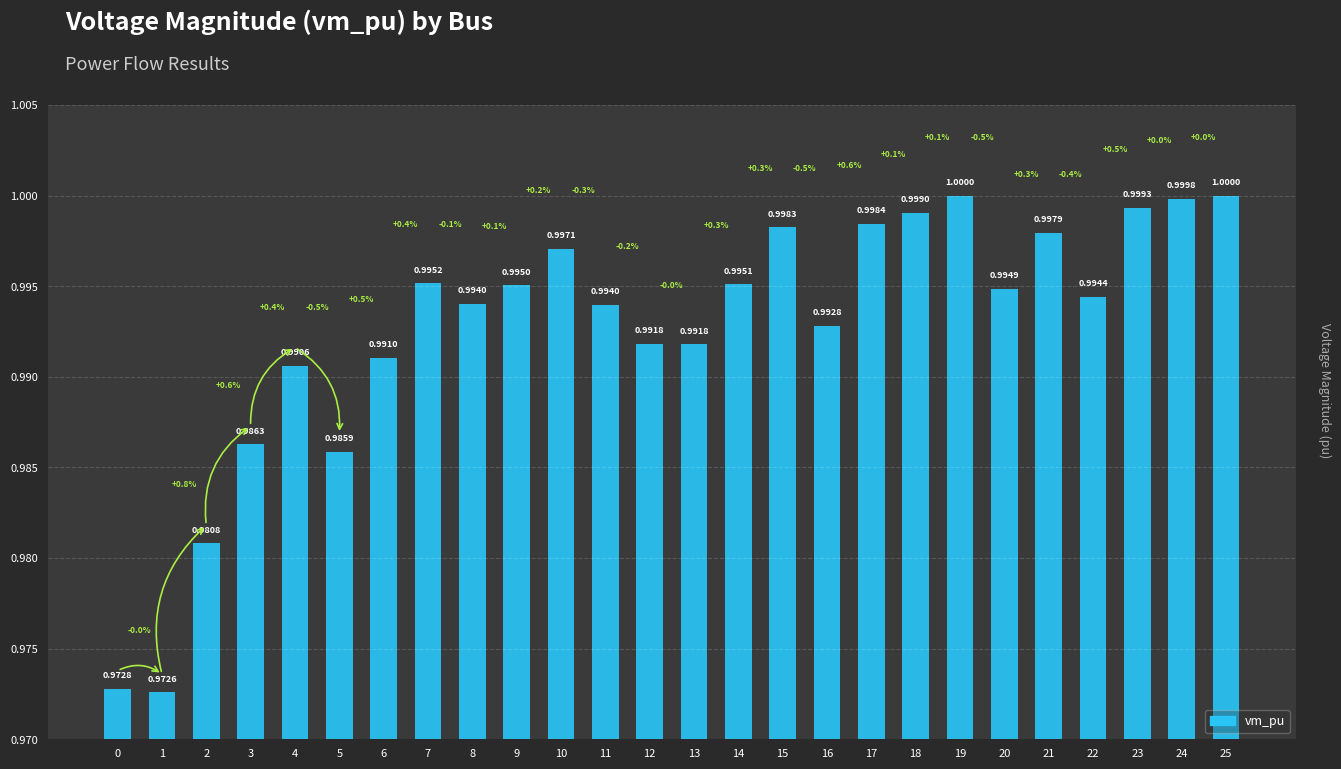

Reading left to right, extract all data points from this chart.

1.0	1.0	1.0	1.0	1.0	1.0	1.0	1.0	1.0	1.0	1.0	1.0	1.0	1.0	1.0	1.0	1.0	1.0	1.0	1.0	1.0	1.0	1.0	1.0	1.0	1.0